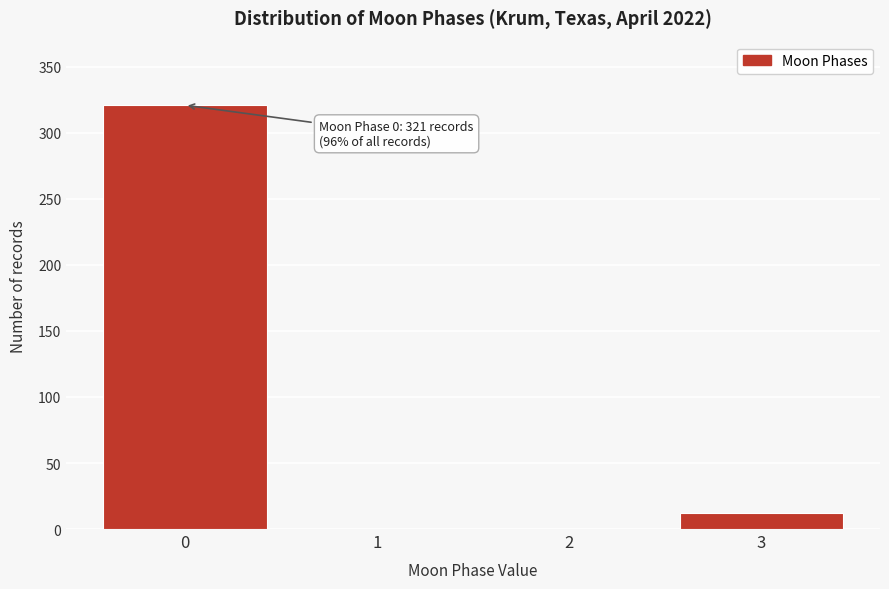

Reading left to right, extract all data points from this chart.

0=321	1=0	2=0	3=12